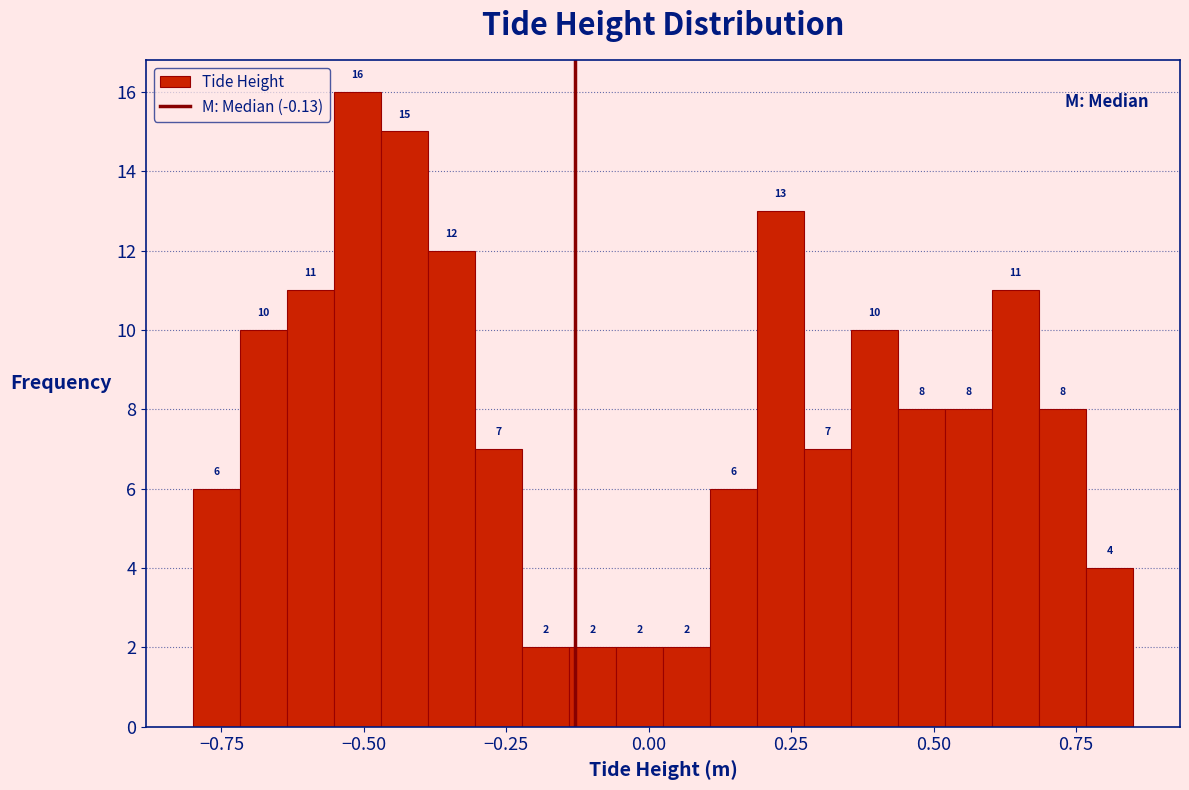

Read against the x-axis, roughly where is the centre of the tallest bar?

-0.50